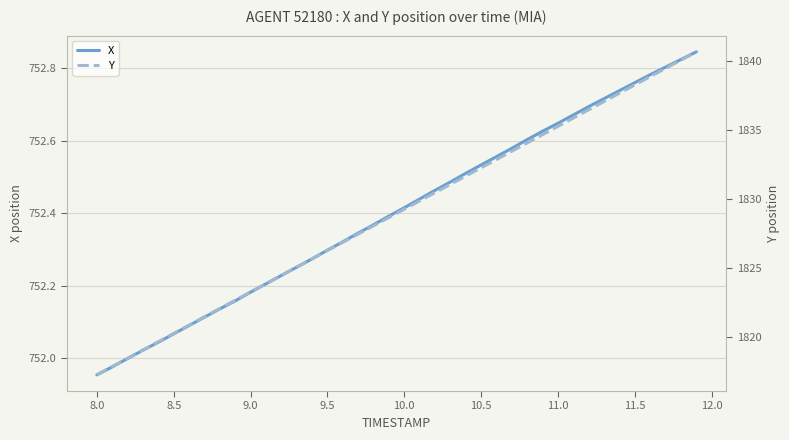

The value of X at 8.5 is 1032.8. True or false?

False